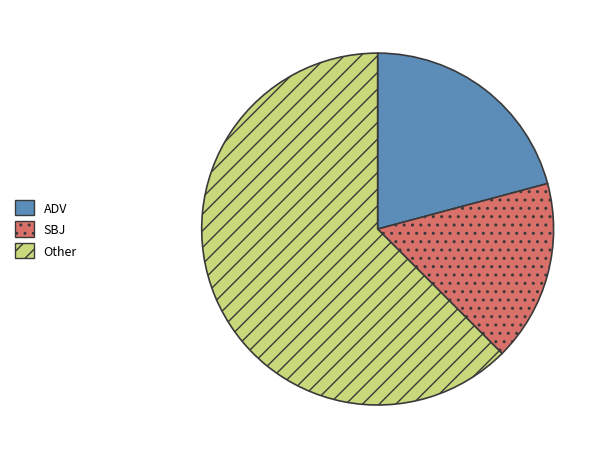

Is SBJ the majority of the pie?

No